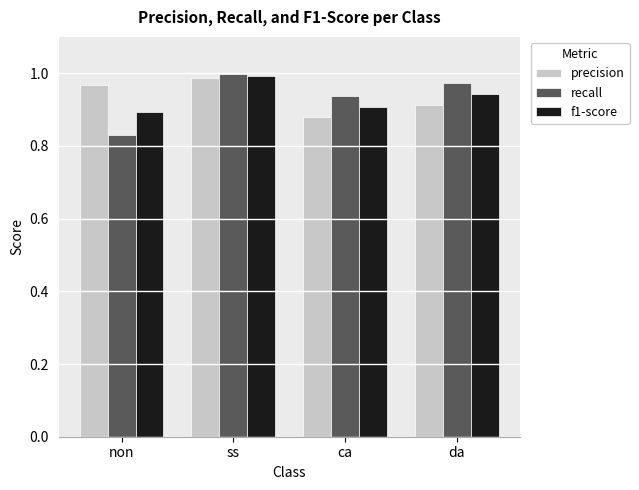

True or false: precision has a value of 0.9 at ca.

True